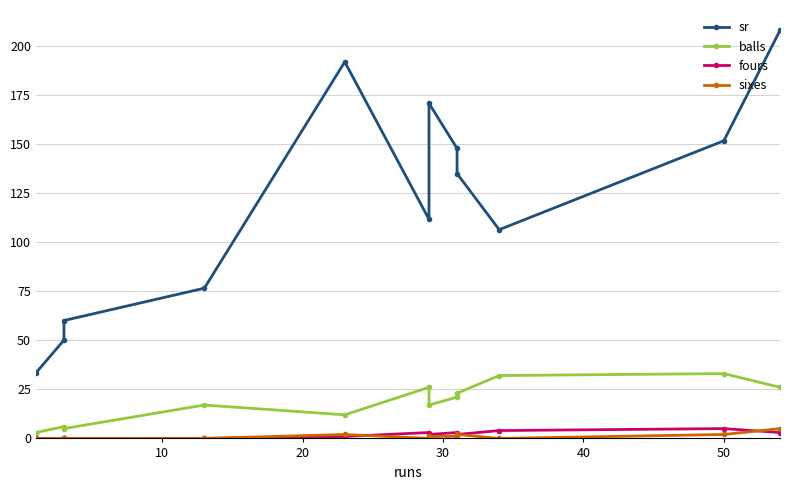

True or false: fours and sr intersect in this chart.

False